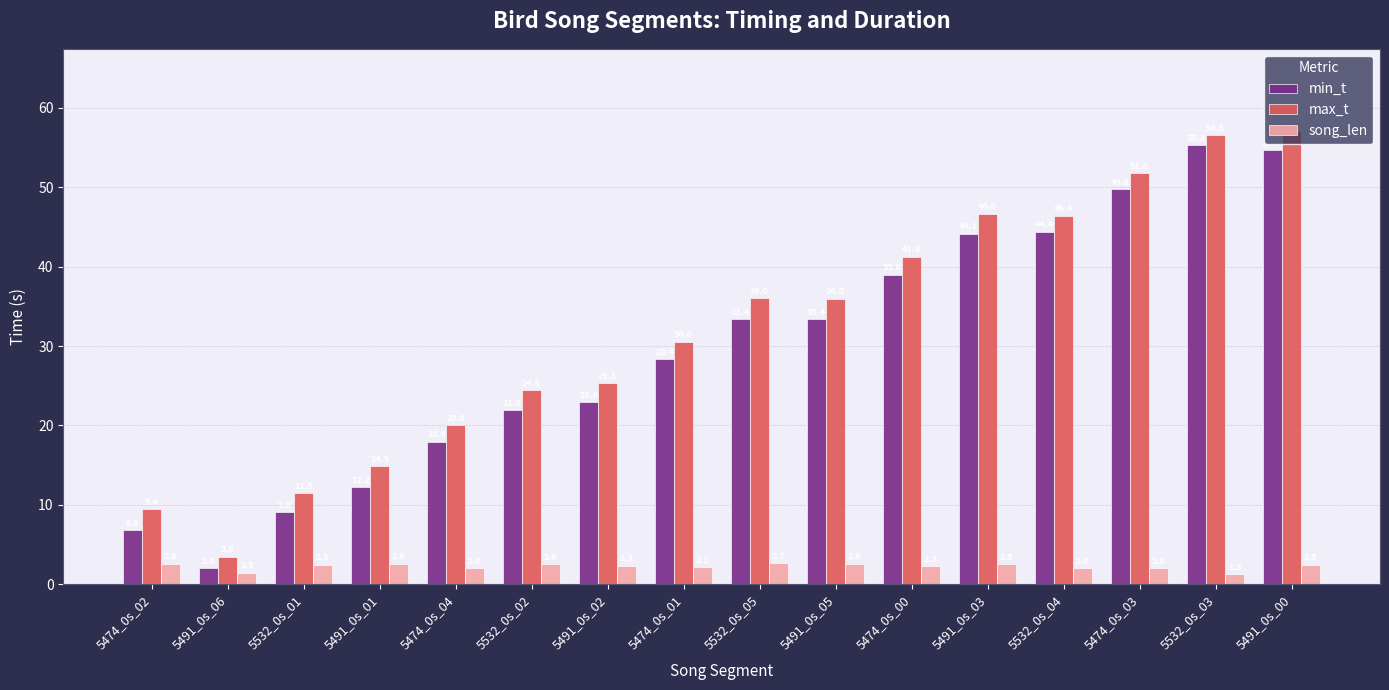

Rank the series at 5532_0s_05 from lowest to highest value.

song_len, min_t, max_t